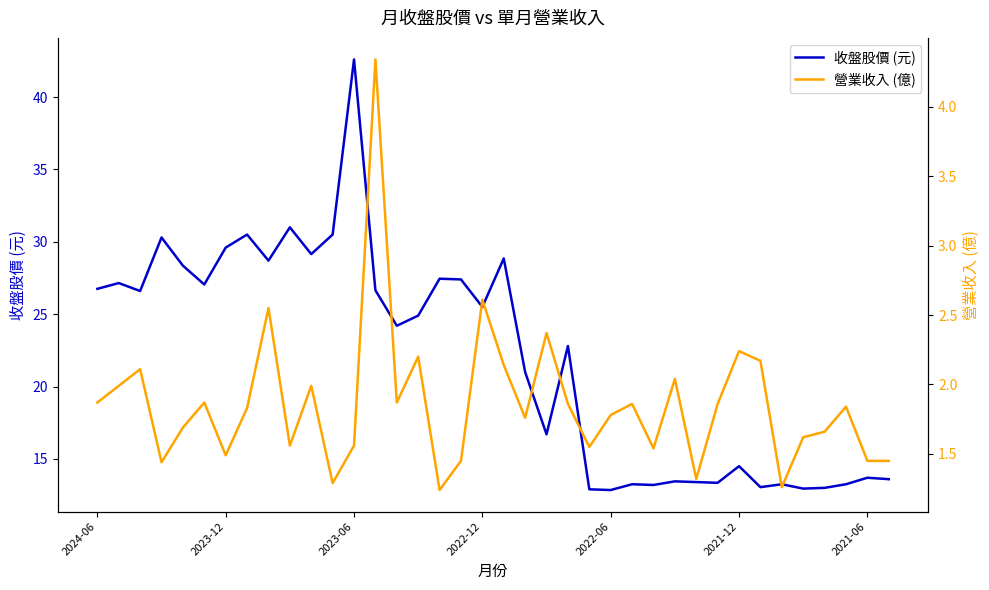

True or false: 營業收入 (億) and 收盤股價 (元) intersect in this chart.

False